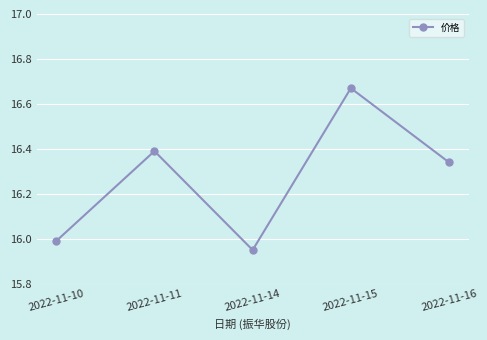

Approximately how many times larger is the value at 2022-11-16 compared to 2022-11-11?

1.0